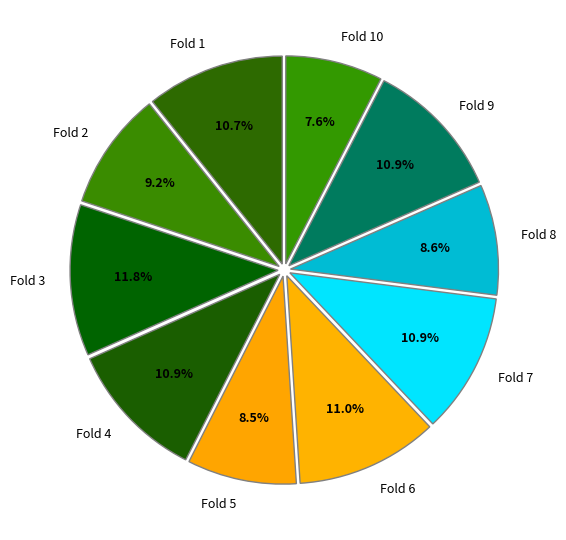

Is it true that Fold 2 is 16% of the pie?

False